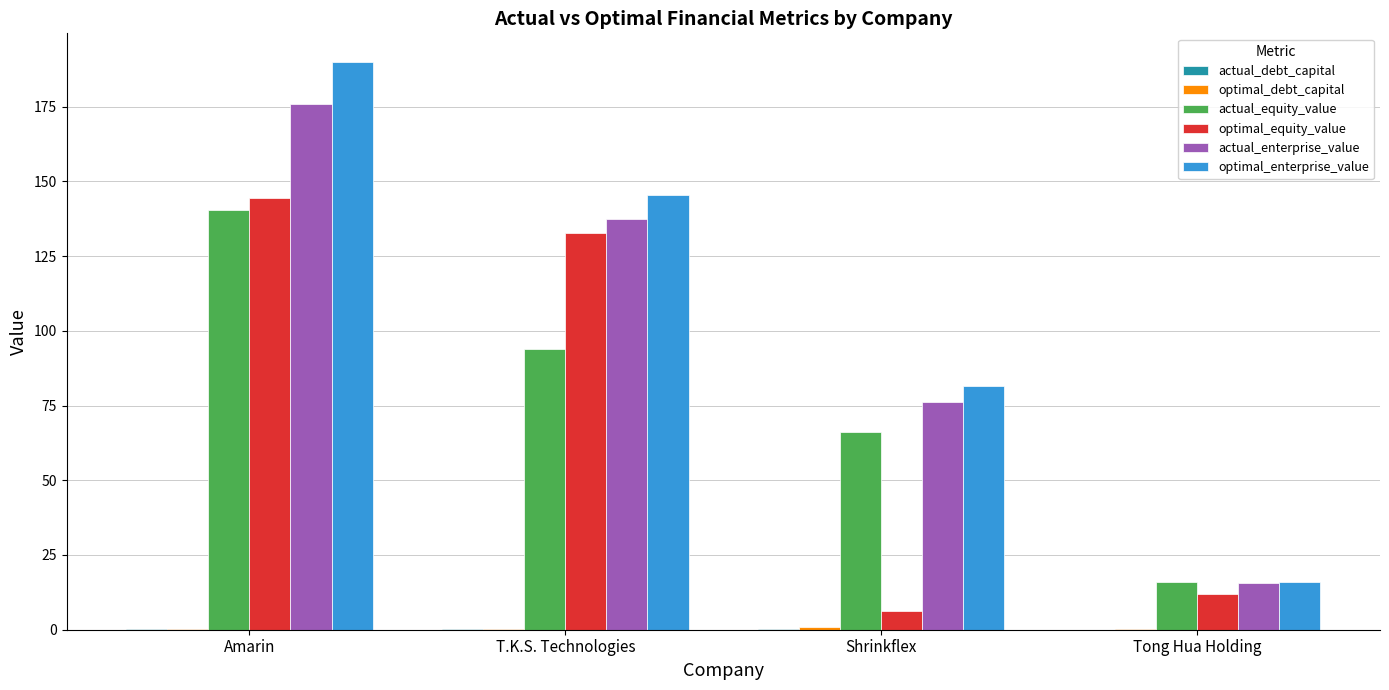

At which category is the sum across all series the highest?

Amarin